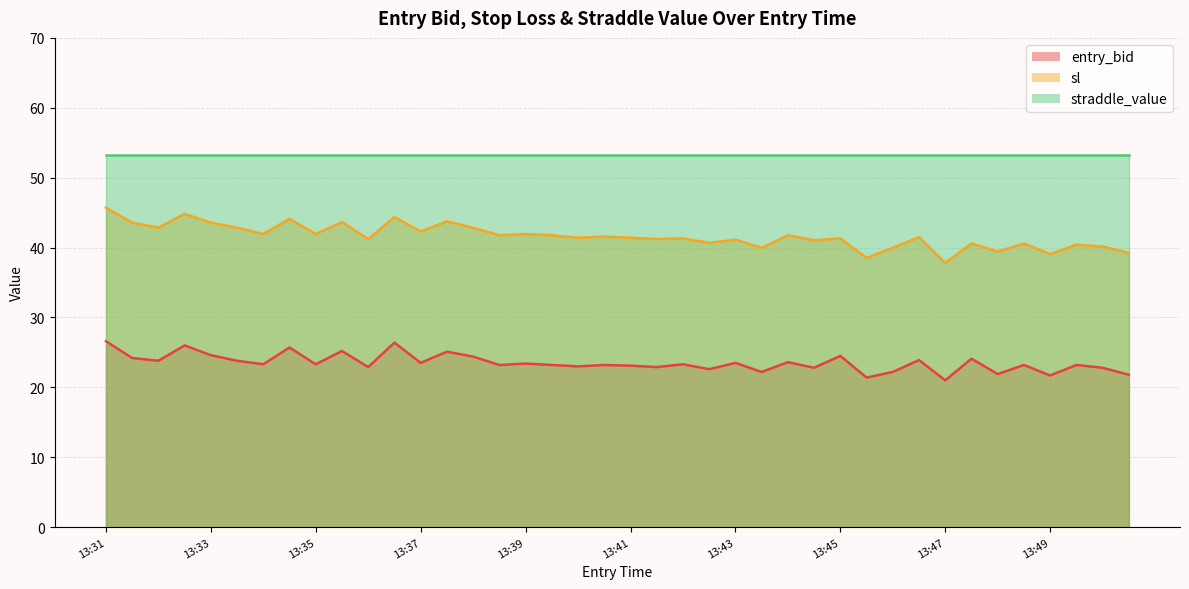

What is the sum of the sl values at 13:47 and 13:48?

80.0